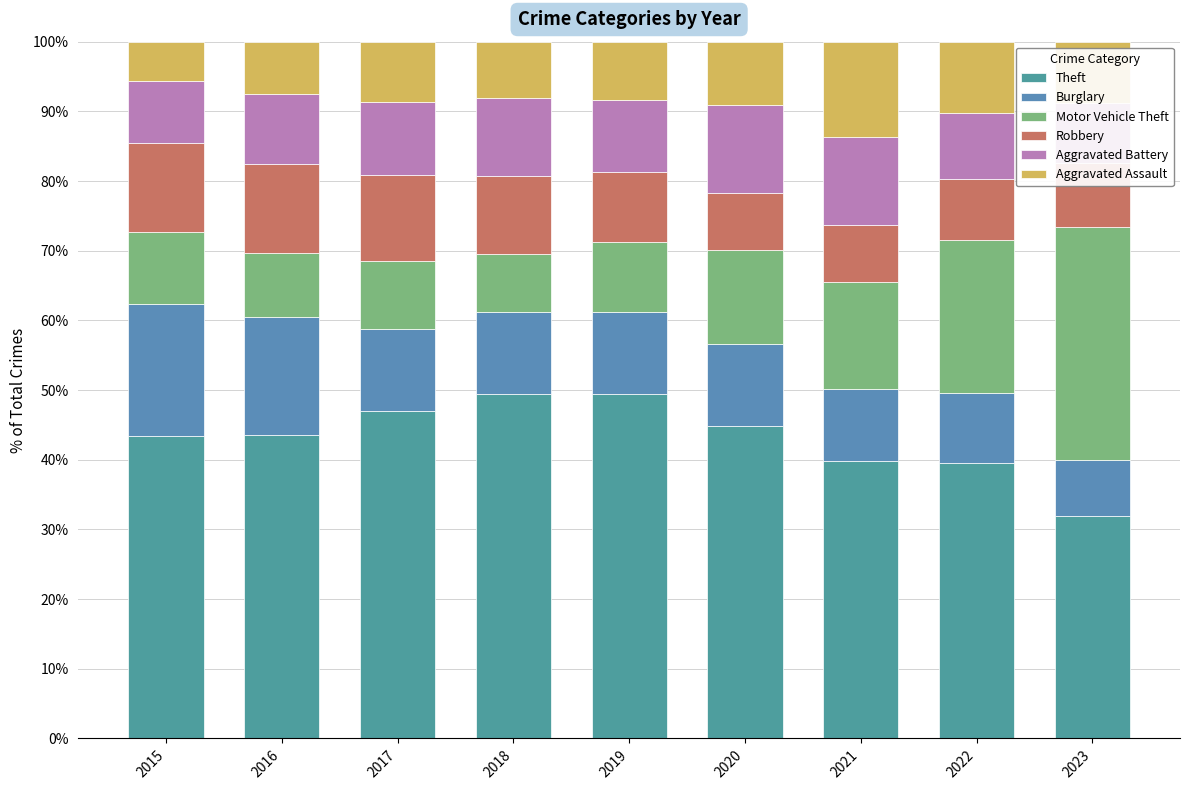

What is the approximate value of Theft at 2021?

39.9